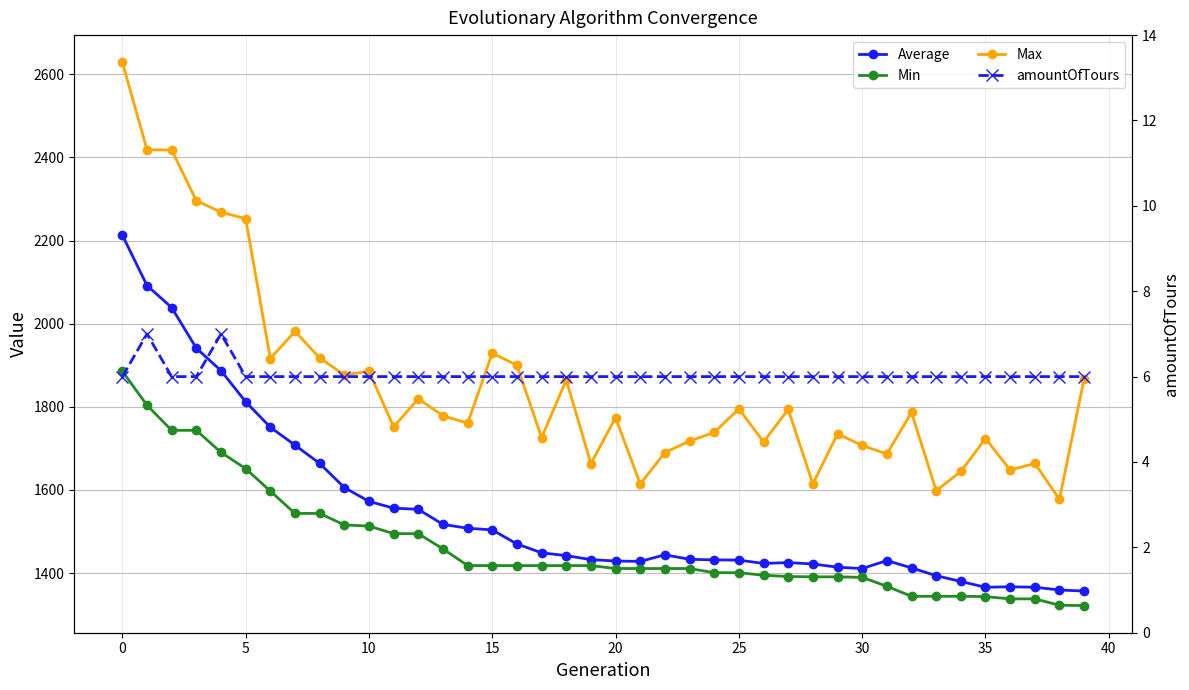

Does the chart display data point markers on the line(s)?

Yes